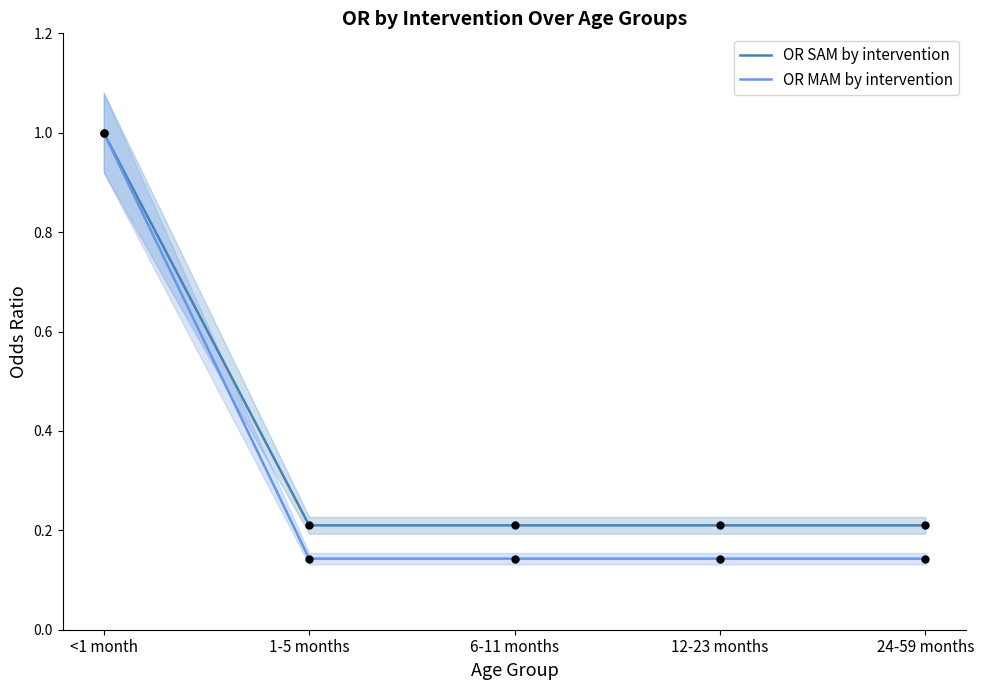

What are all the series names shown in the legend?

OR SAM by intervention, OR MAM by intervention